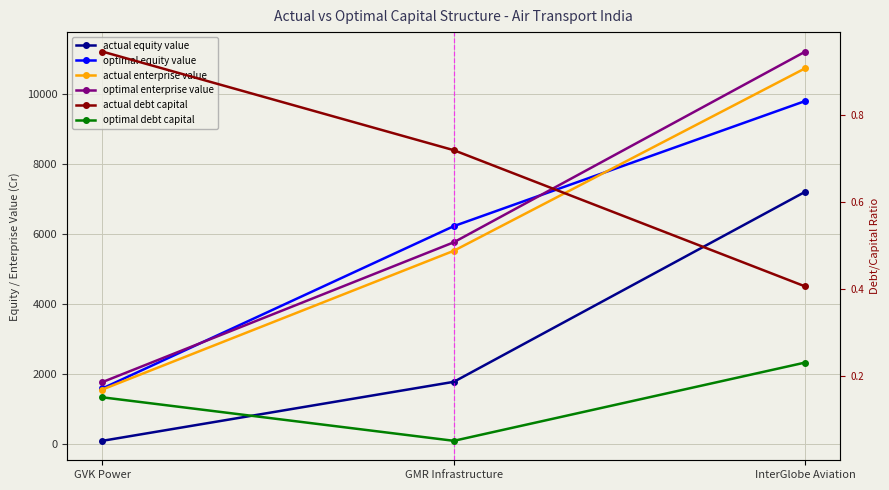

Between GVK Power and InterGlobe Aviation, which series saw the biggest shift?

optimal enterprise value